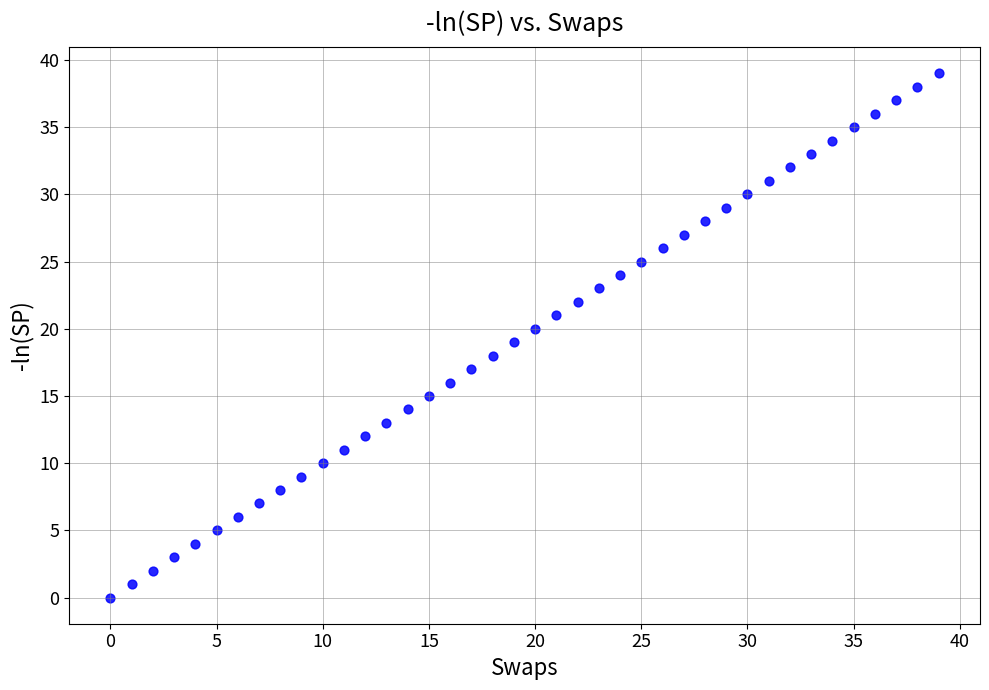

What is the range of Y values (max minus min)?

39